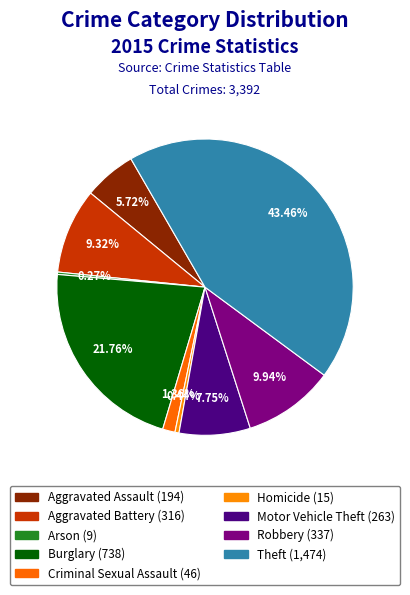

To the nearest percent, what percentage of the pie is Criminal Sexual Assault?

1%